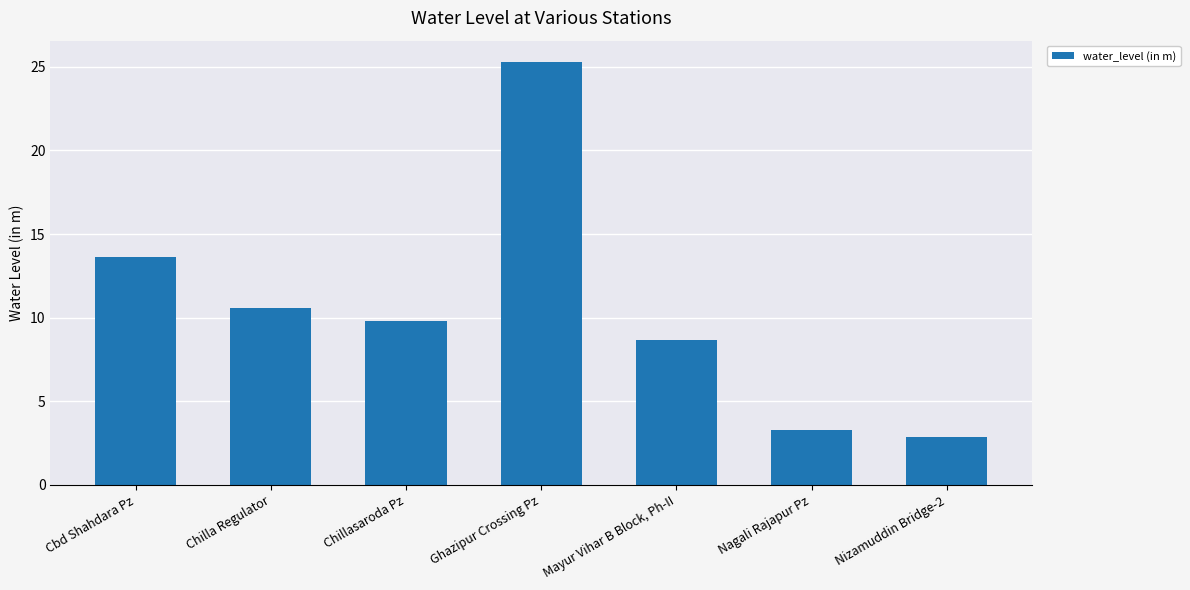

Rank the categories by value from lowest to highest.

Nizamuddin Bridge-2, Nagali Rajapur Pz, Mayur Vihar B Block, Ph-II, Chillasaroda Pz, Chilla Regulator, Cbd Shahdara Pz, Ghazipur Crossing Pz